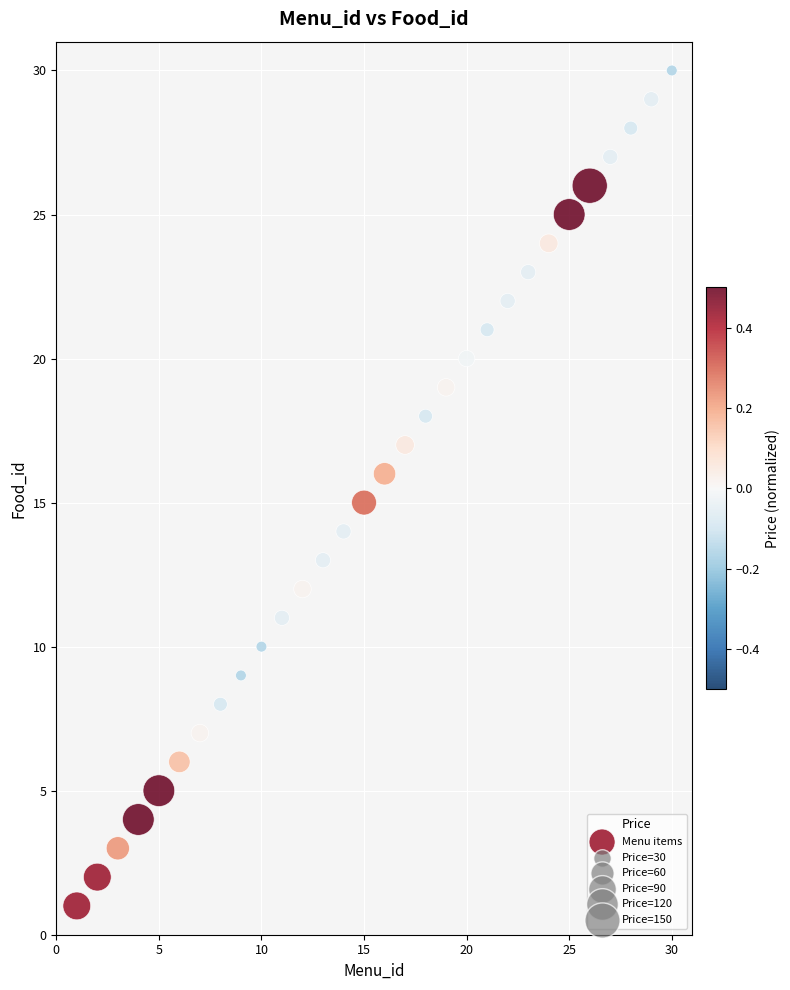

What is the range of X values (max minus min)?

29